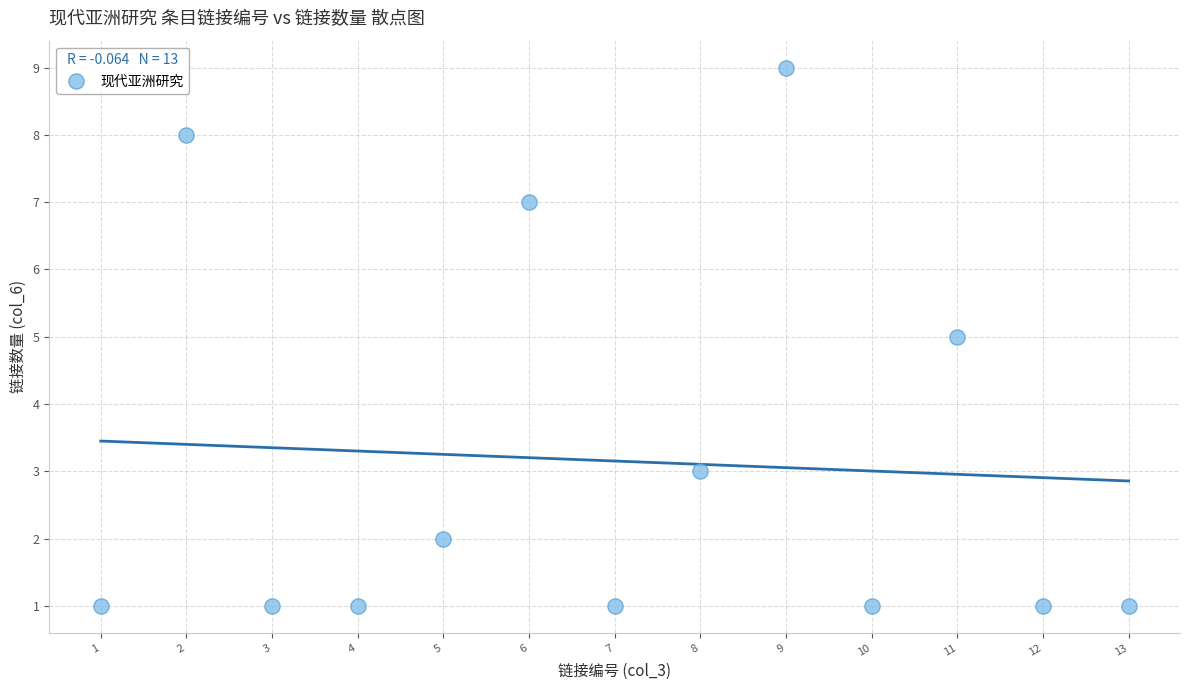

What is the range of X values (max minus min)?

12